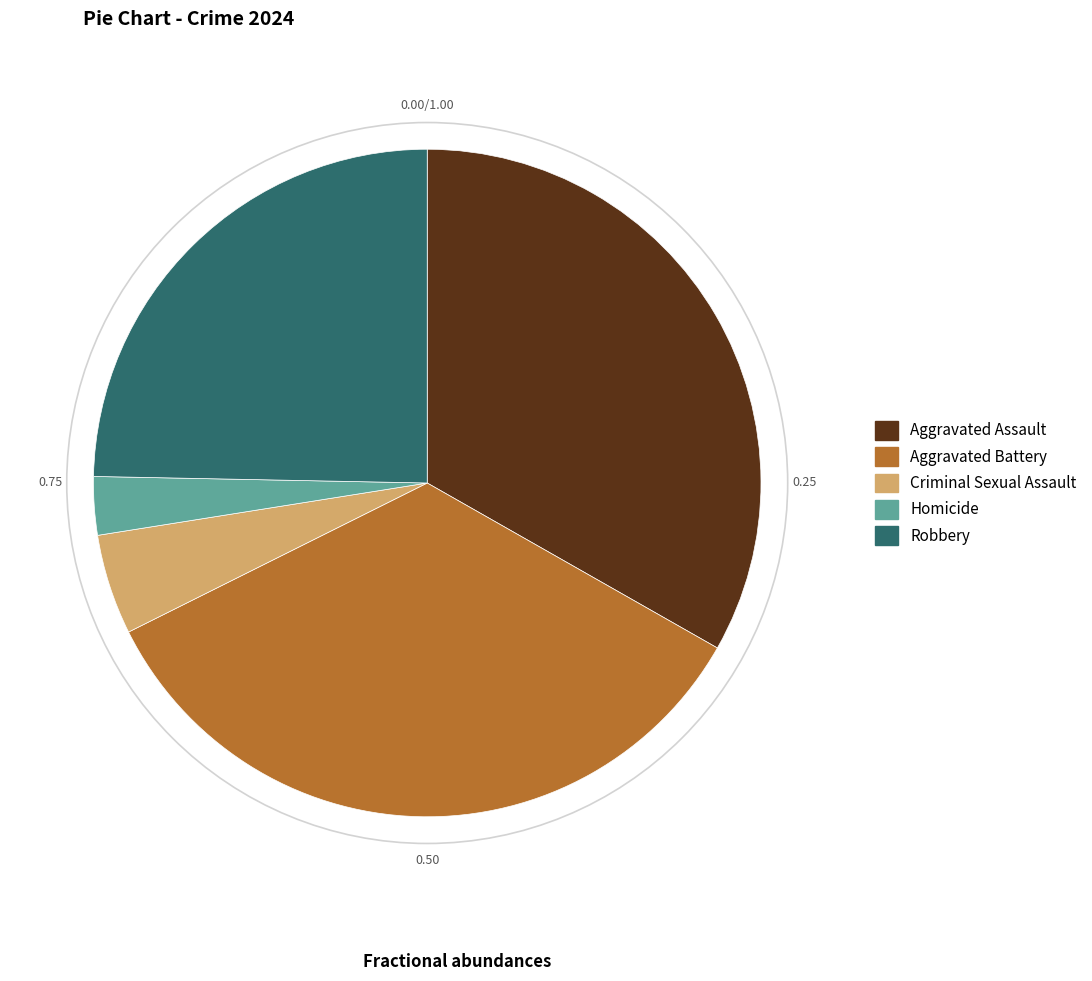

Is Homicide the majority of the pie?

No